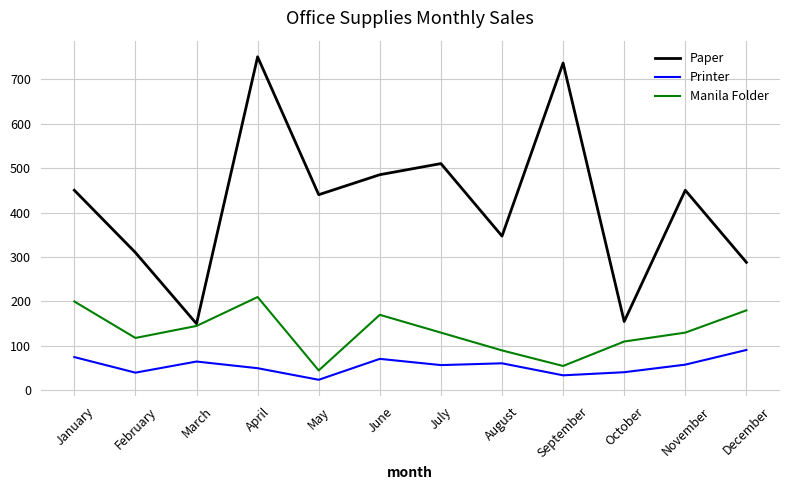

Is it true that Manila Folder equals 66 at November?

False